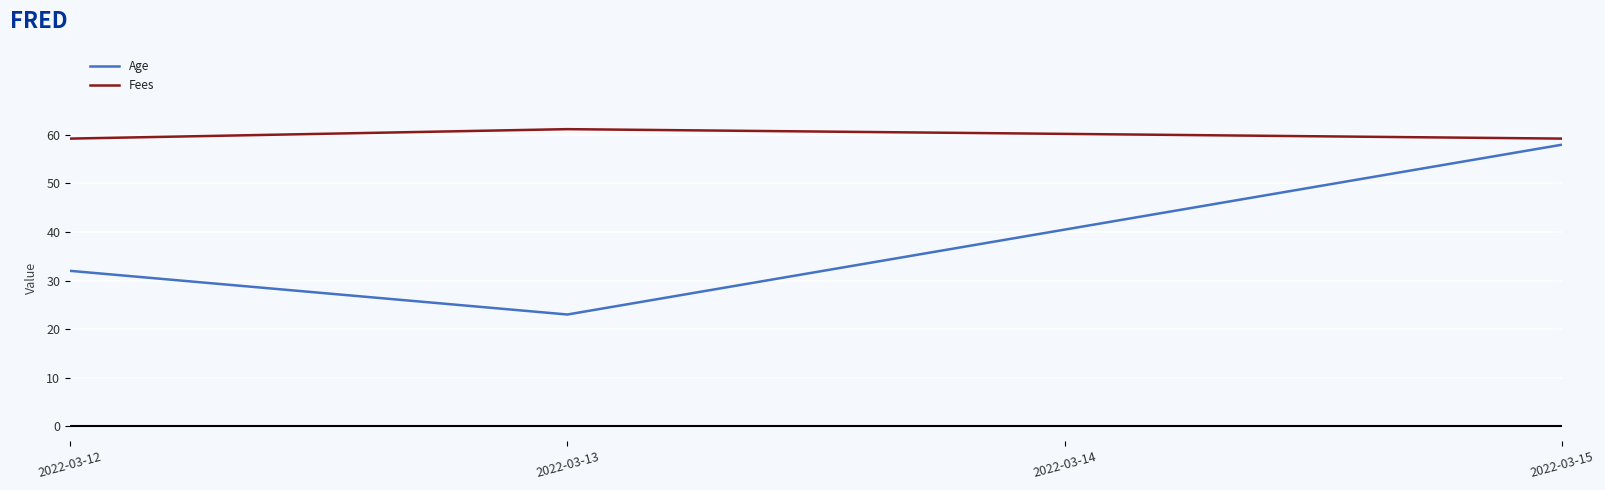

What is the greatest value displayed?

61.2